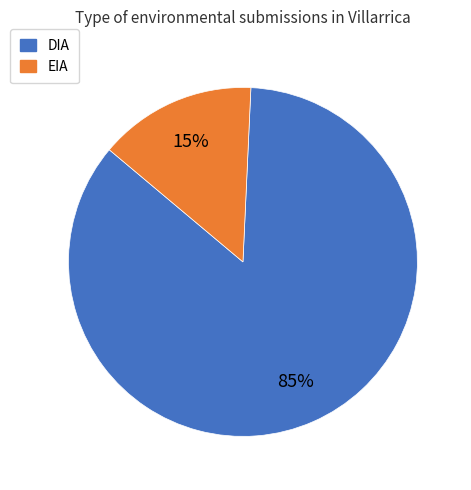

Is the sum of DIA and EIA greater than half?

Yes